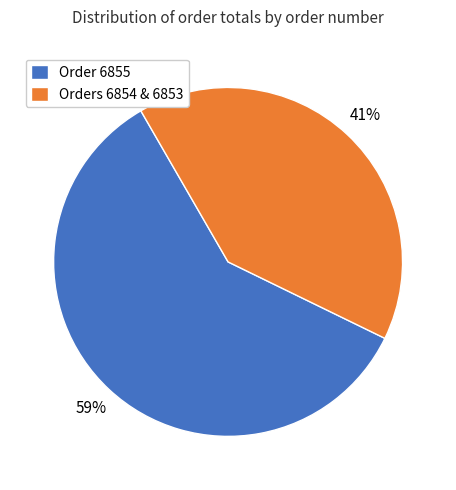

Which slice is the smallest?

Orders 6854 & 6853